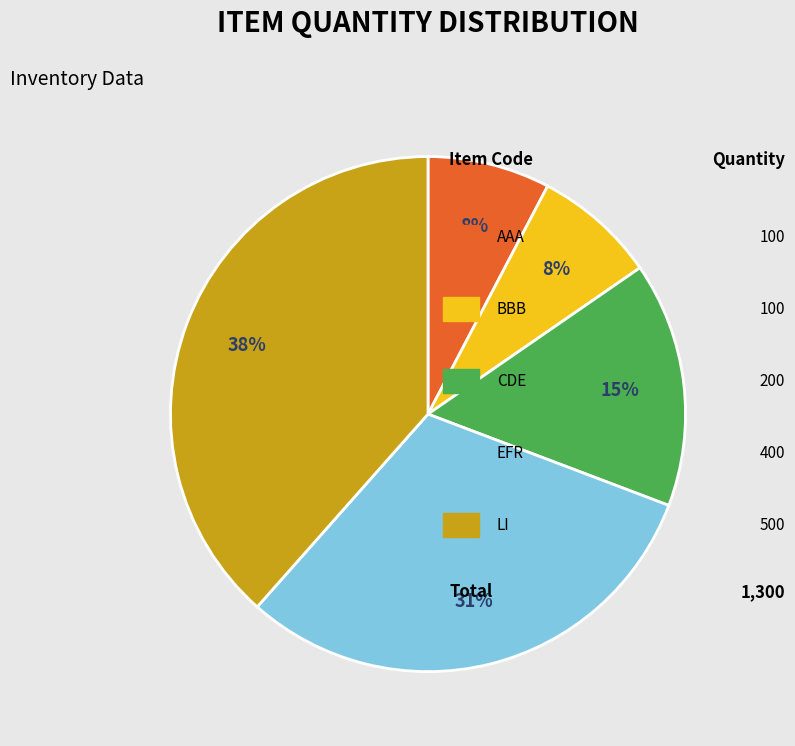

Does any single category account for the majority?

No